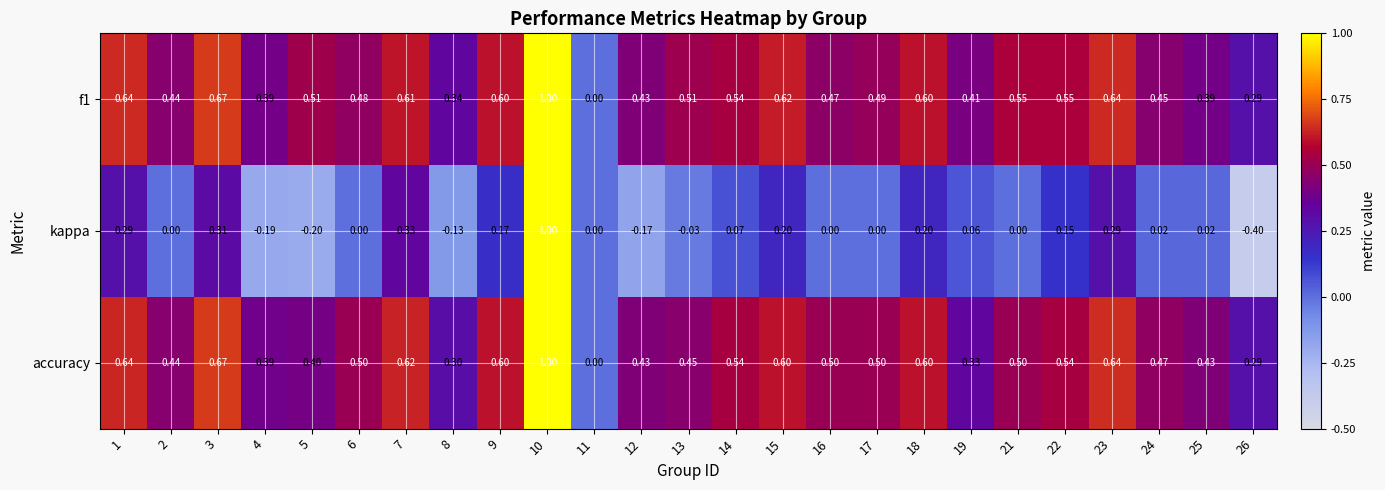

Is the value of accuracy at 4 greater than the value of f1 at 16?

No